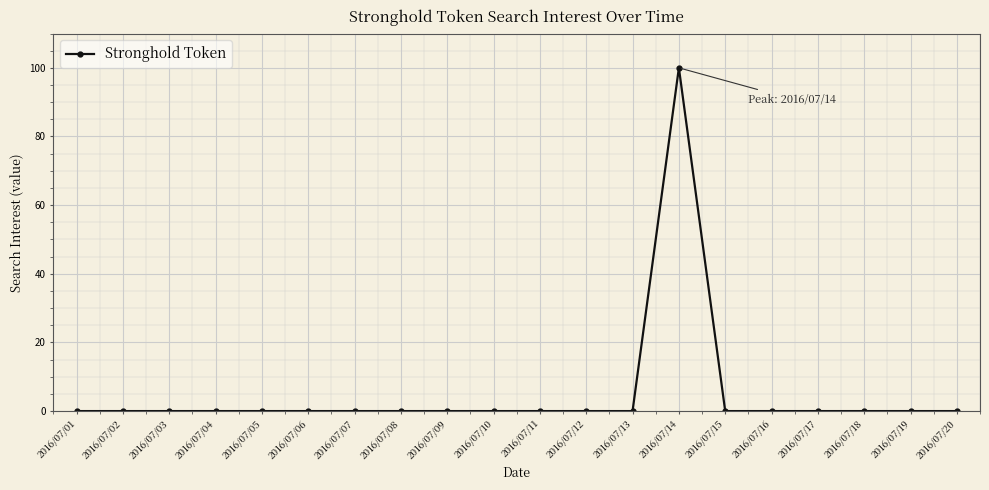

True or false: the data has more than 0 interior local peaks.

True